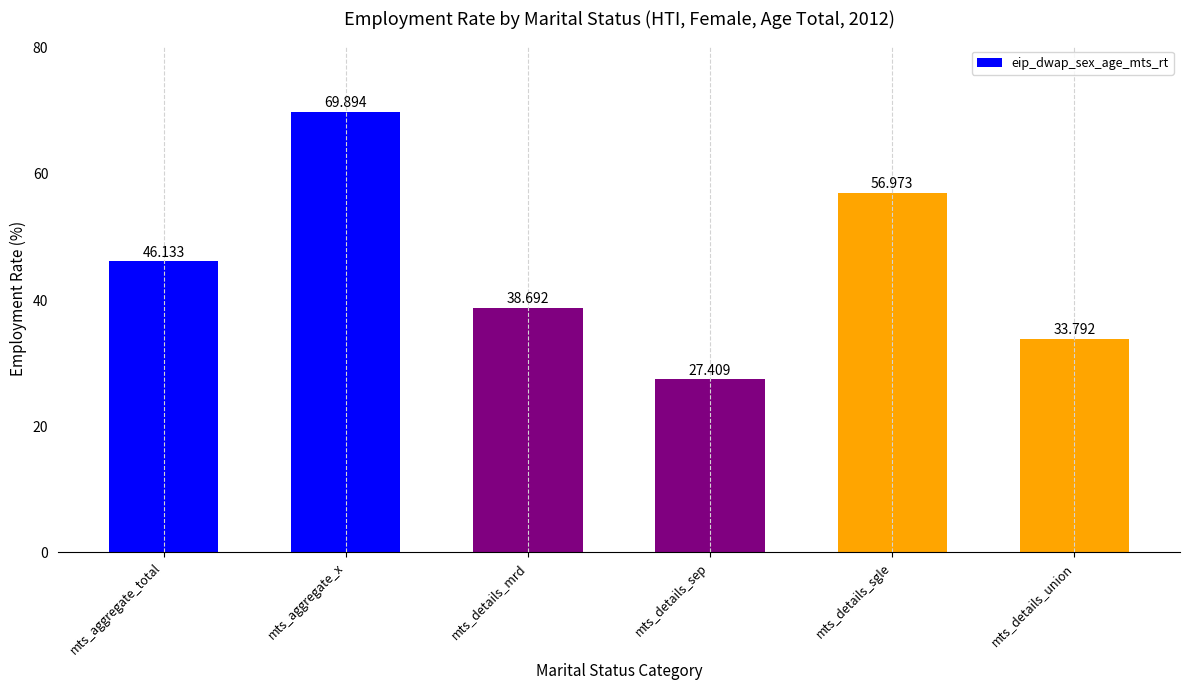

Is it true that the value at mts_aggregate_x is 23.8?

False